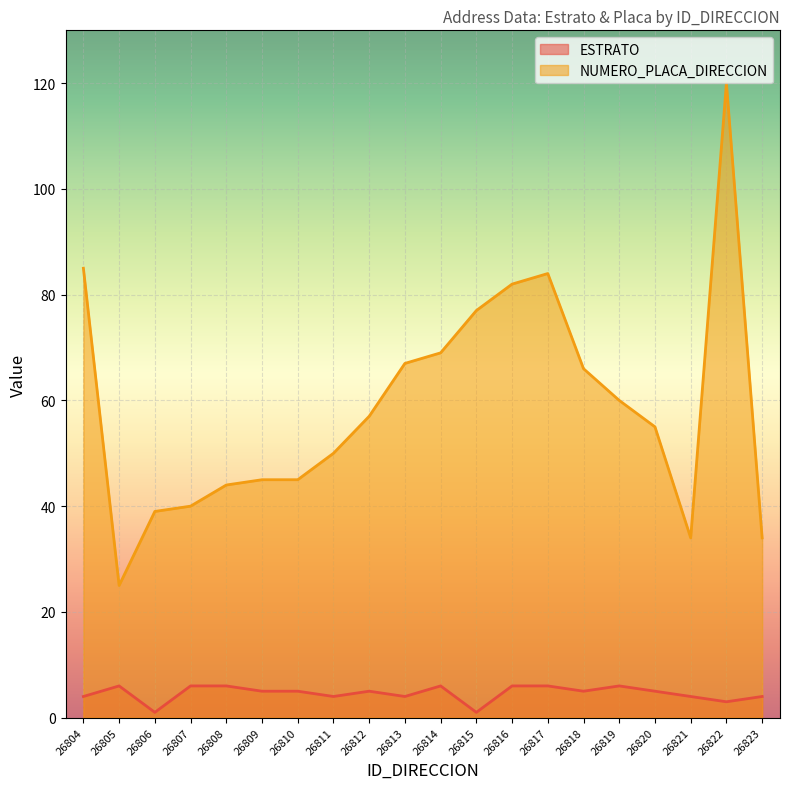

In ESTRATO, how many points are higher than both neighbors (excluding endpoints)?

4